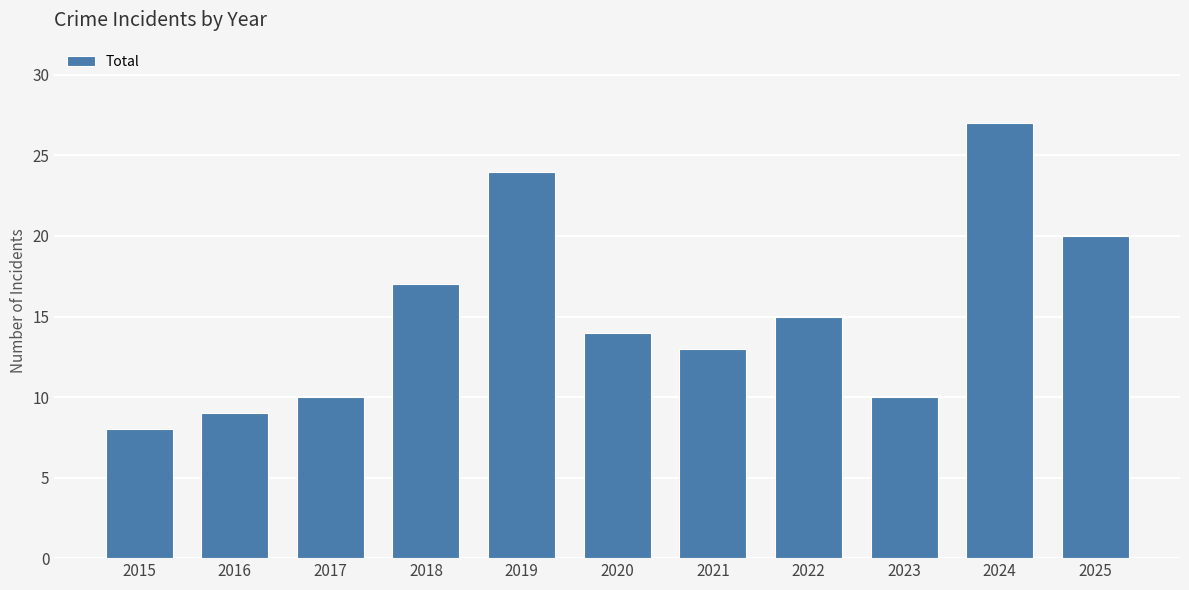

What is the sum of all values?

167